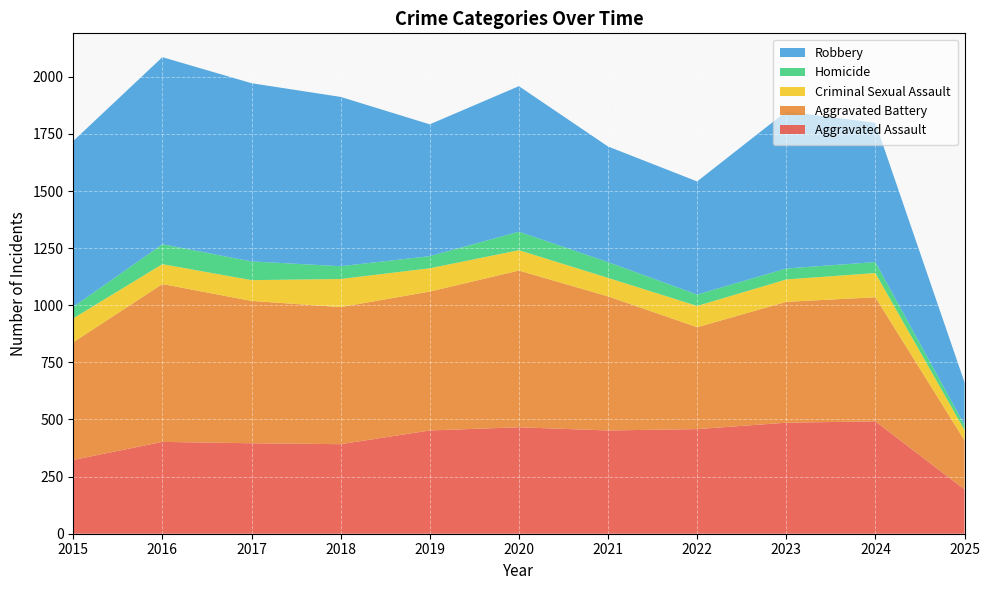

Reading left to right, extract all data points from this chart.

Aggravated Assault: 2015=323	2016=402	2017=396	2018=392	2019=452	2020=466	2021=452	2022=458	2023=486	2024=492	2025=194
Aggravated Battery: 2015=515	2016=691	2017=623	2018=600	2019=608	2020=686	2021=587	2022=446	2023=529	2024=543	2025=215
Criminal Sexual Assault: 2015=105	2016=87	2017=91	2018=123	2019=102	2020=89	2021=81	2022=93	2023=98	2024=106	2025=45
Homicide: 2015=50	2016=87	2017=82	2018=56	2019=53	2020=81	2021=69	2022=50	2023=48	2024=48	2025=22
Robbery: 2015=726	2016=819	2017=780	2018=741	2019=577	2020=637	2021=506	2022=495	2023=687	2024=610	2025=187